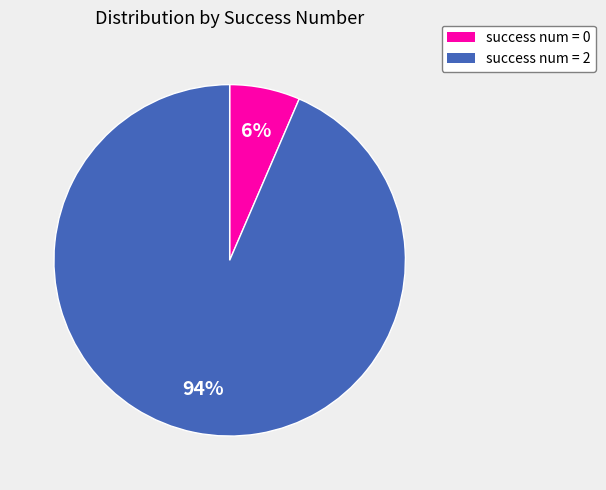

Which category has the biggest portion of the pie?

success num = 2